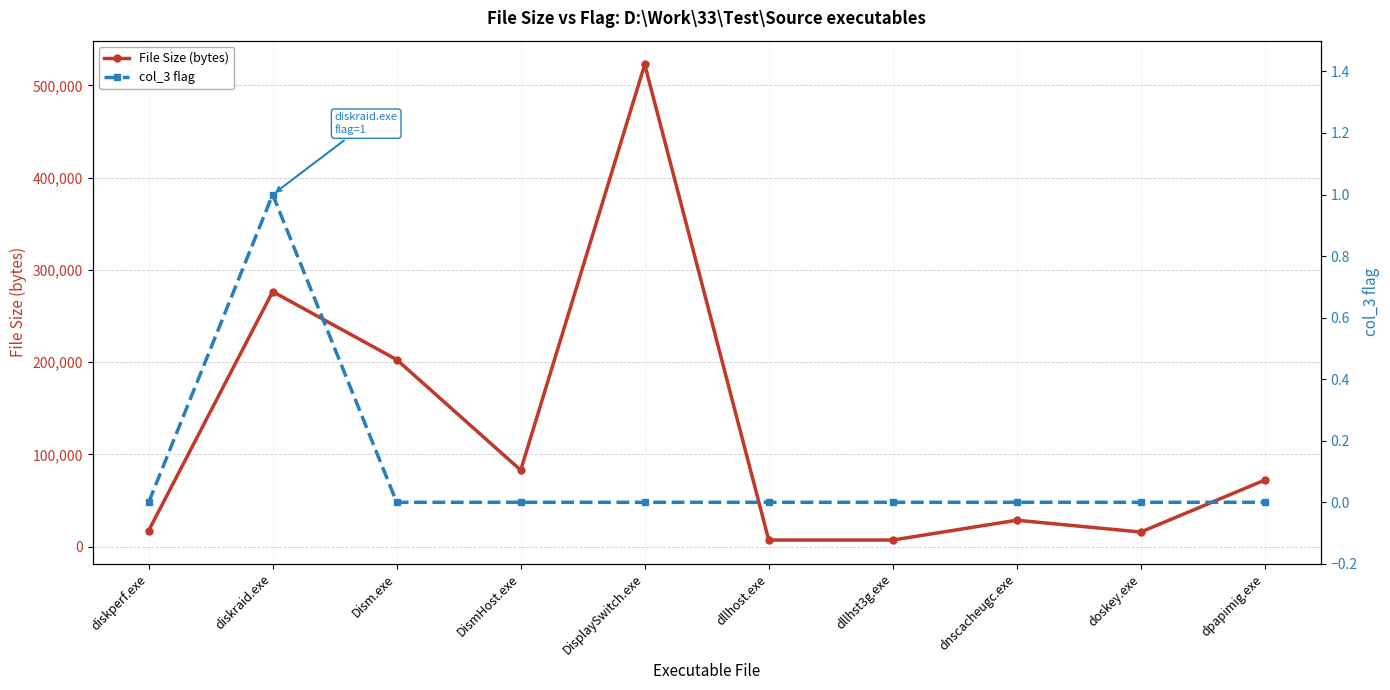

Is it true that File Size (bytes) equals 111810 at diskraid.exe?

False